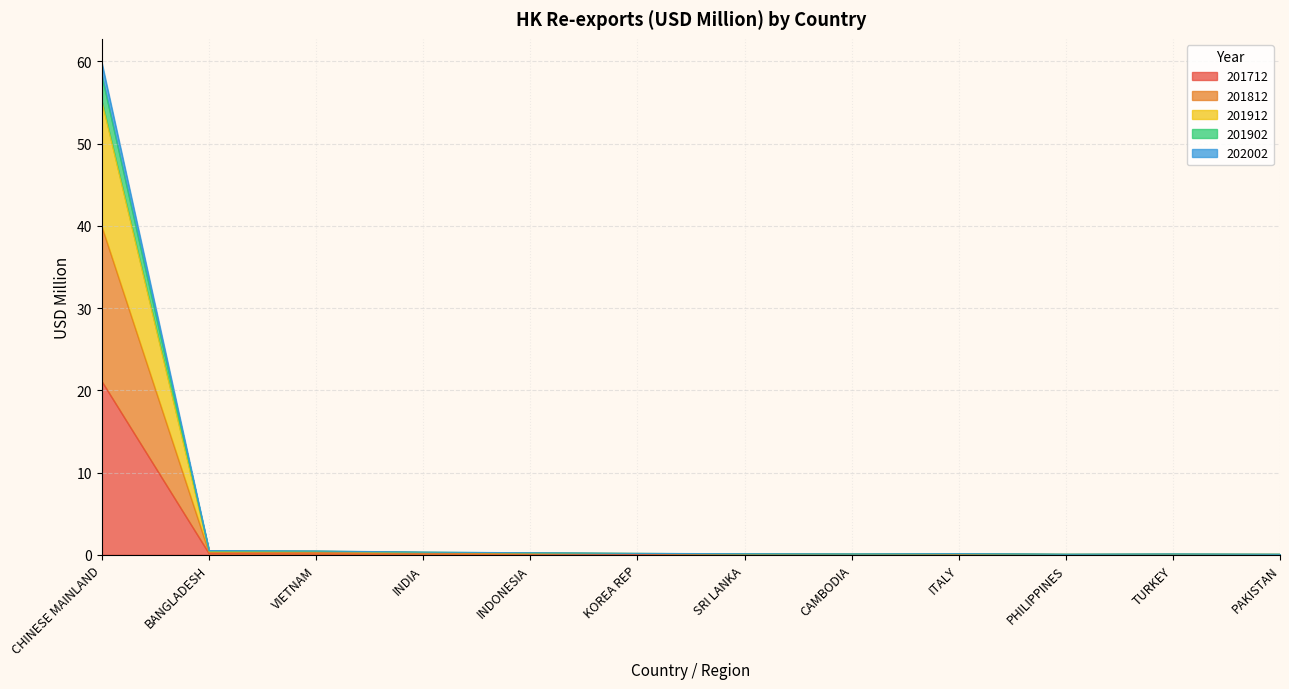

What is the maximum value for 201712?

21.1